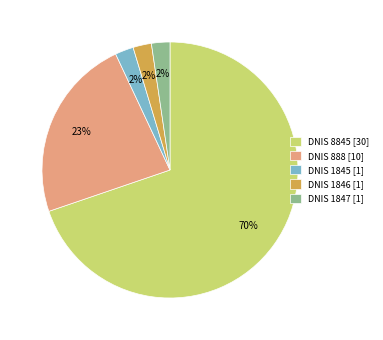

To the nearest percent, what is the average slice percentage?

20%